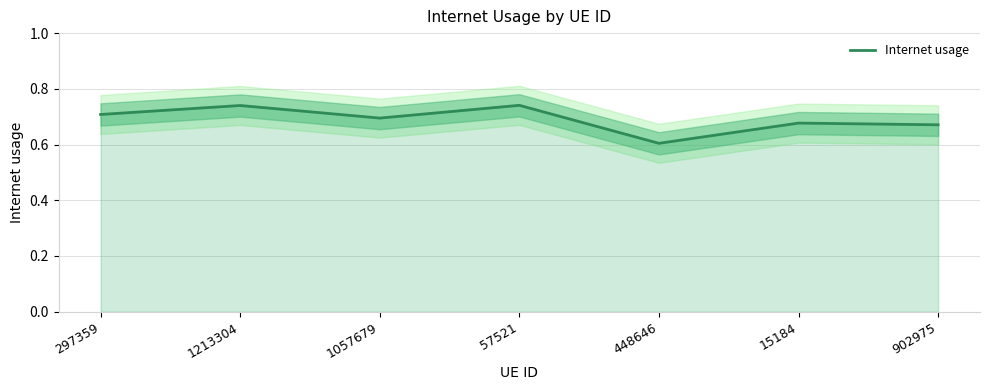

Reading left to right, extract all data points from this chart.

297359=0.7	1213304=0.7	1057679=0.7	57521=0.7	448646=0.6	15184=0.7	902975=0.7